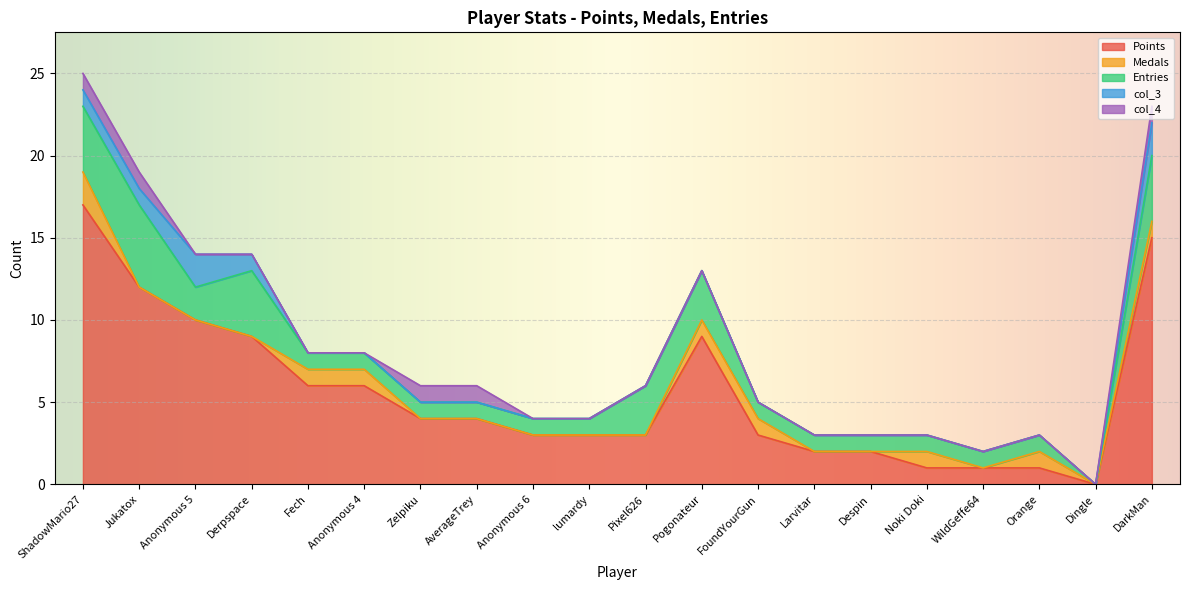

True or false: Medals has a value of 0 at Larvitar.

True